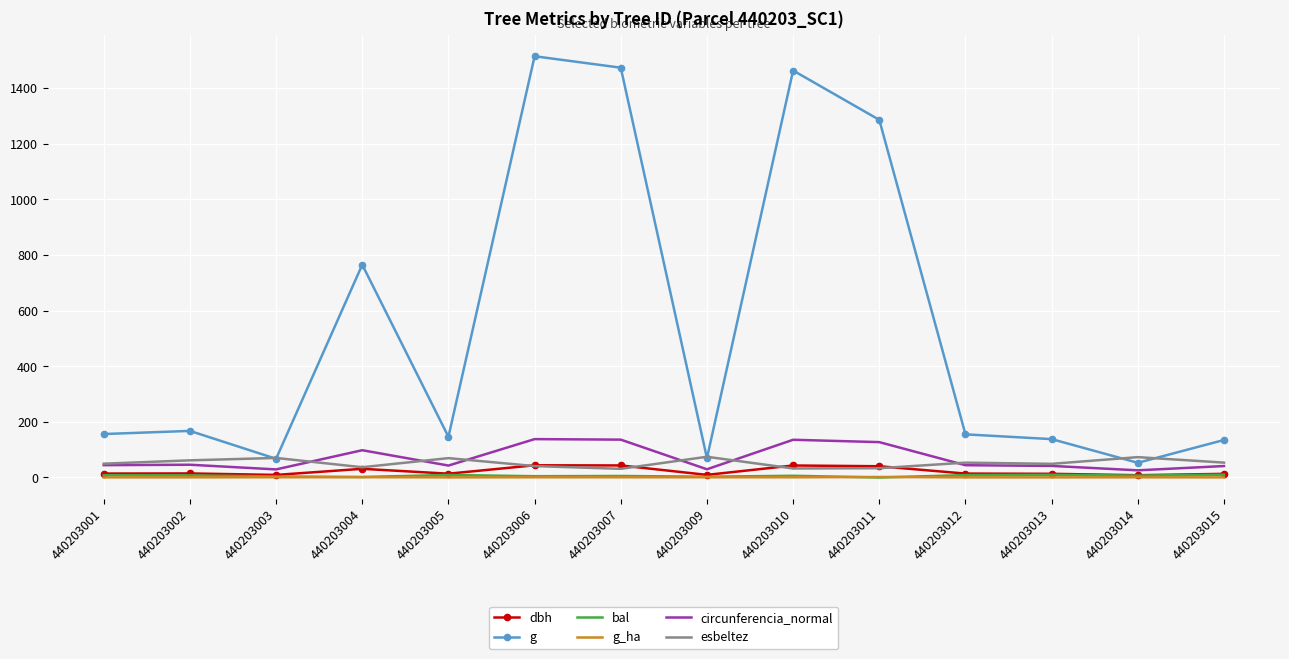

Which series has the largest total across all categories?

g